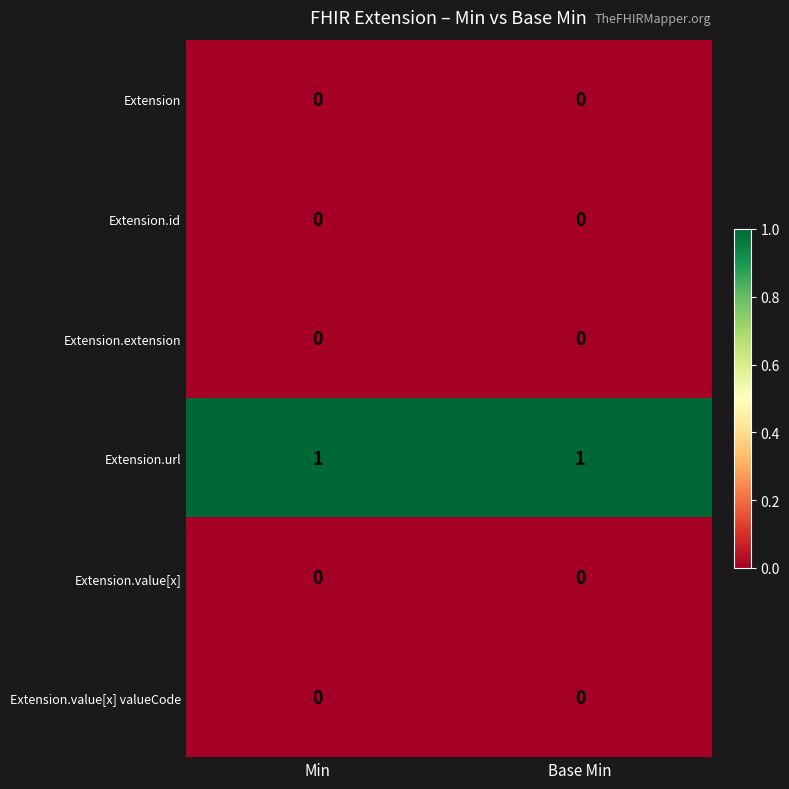

True or false: Extension.url has a value of 1 at Min.

True